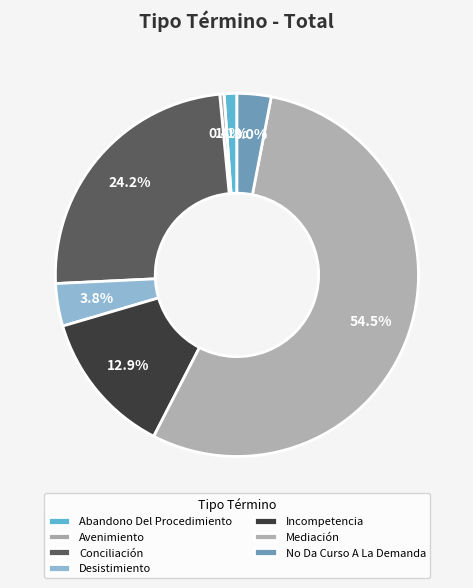

To the nearest percent, what percentage of the pie is No Da Curso A La Demanda?

3%